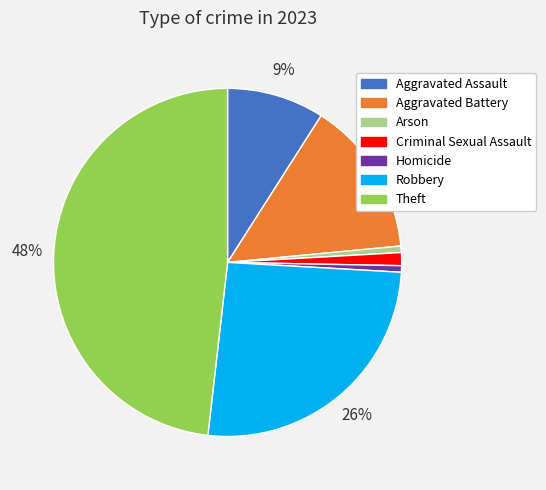

Do Aggravated Assault and Robbery together represent more than half of the pie?

No